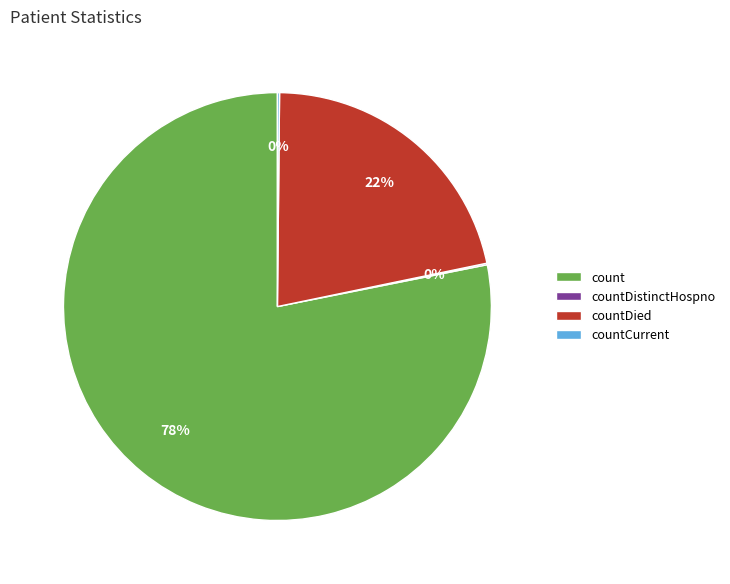

Combined, do count and countDied account for over 50%?

Yes